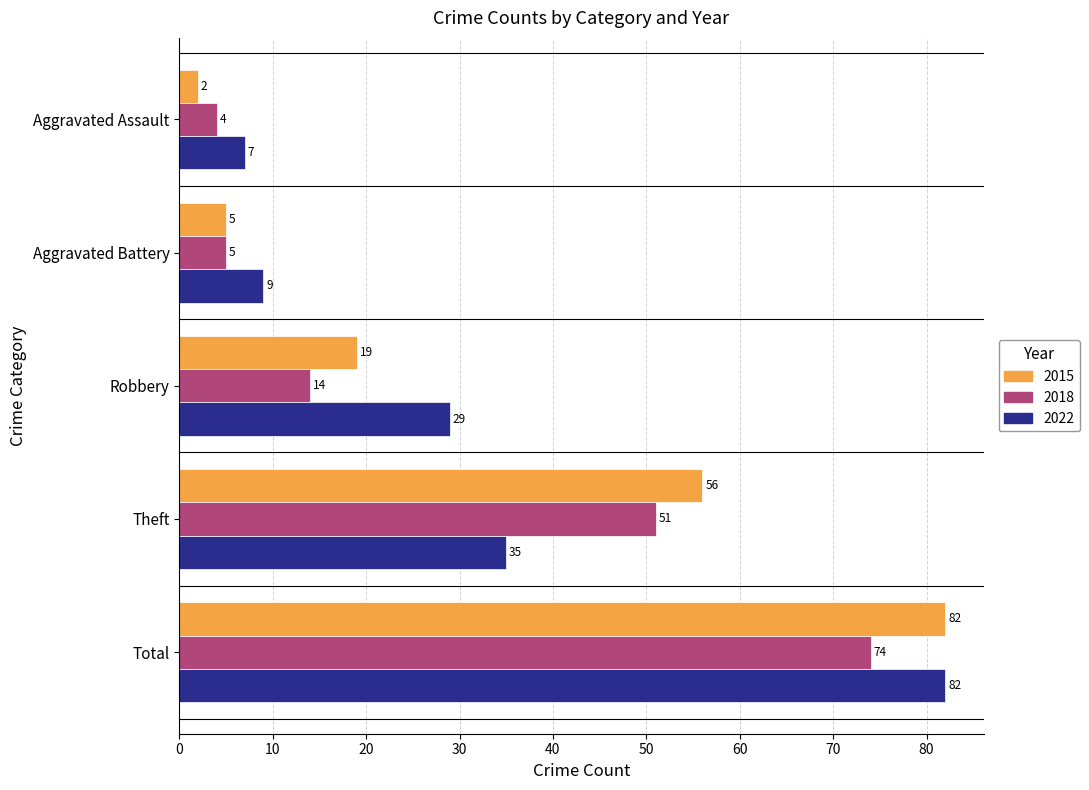

The 2015 series shows 5 at Aggravated Battery. True or false?

True